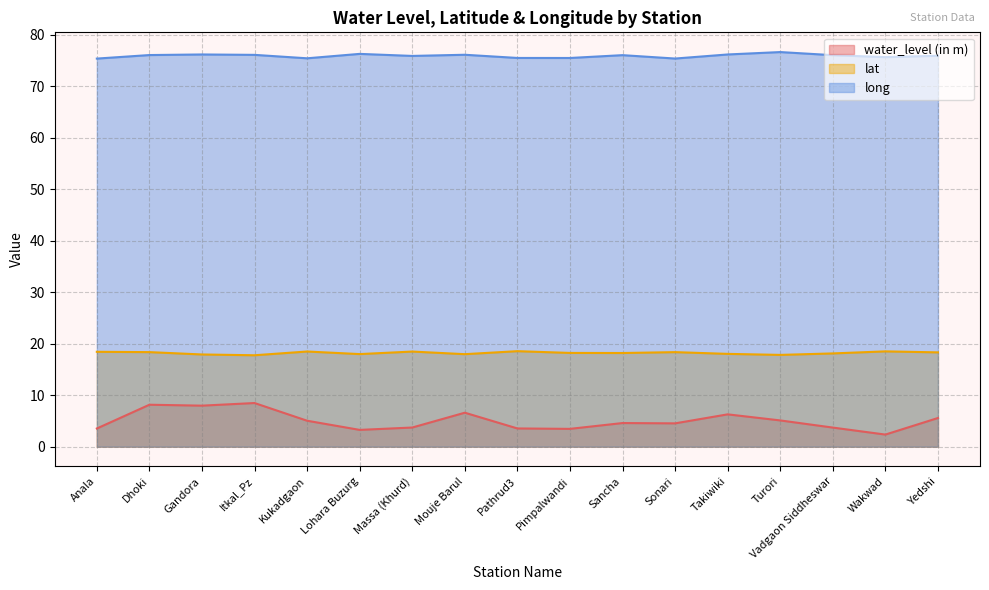

What is the average value of the long series?

75.9